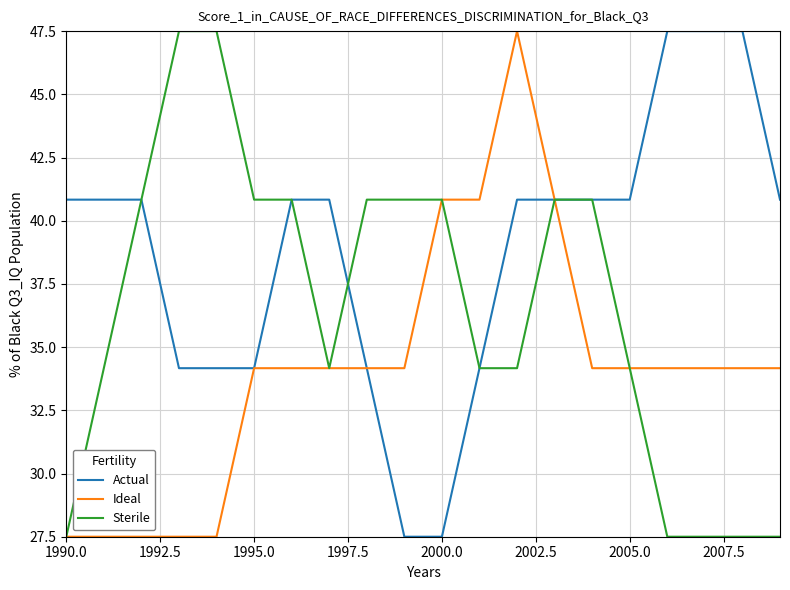

Rank the series by their average value, from highest to lowest.

Actual, Sterile, Ideal